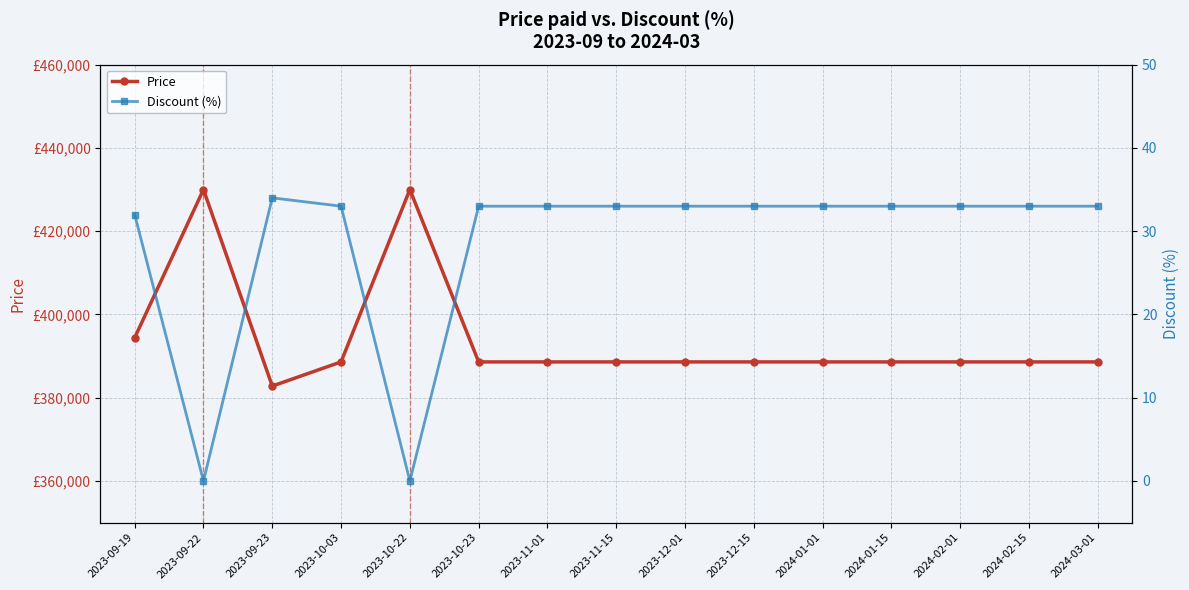

How many interior local valleys does the Price series have?

1